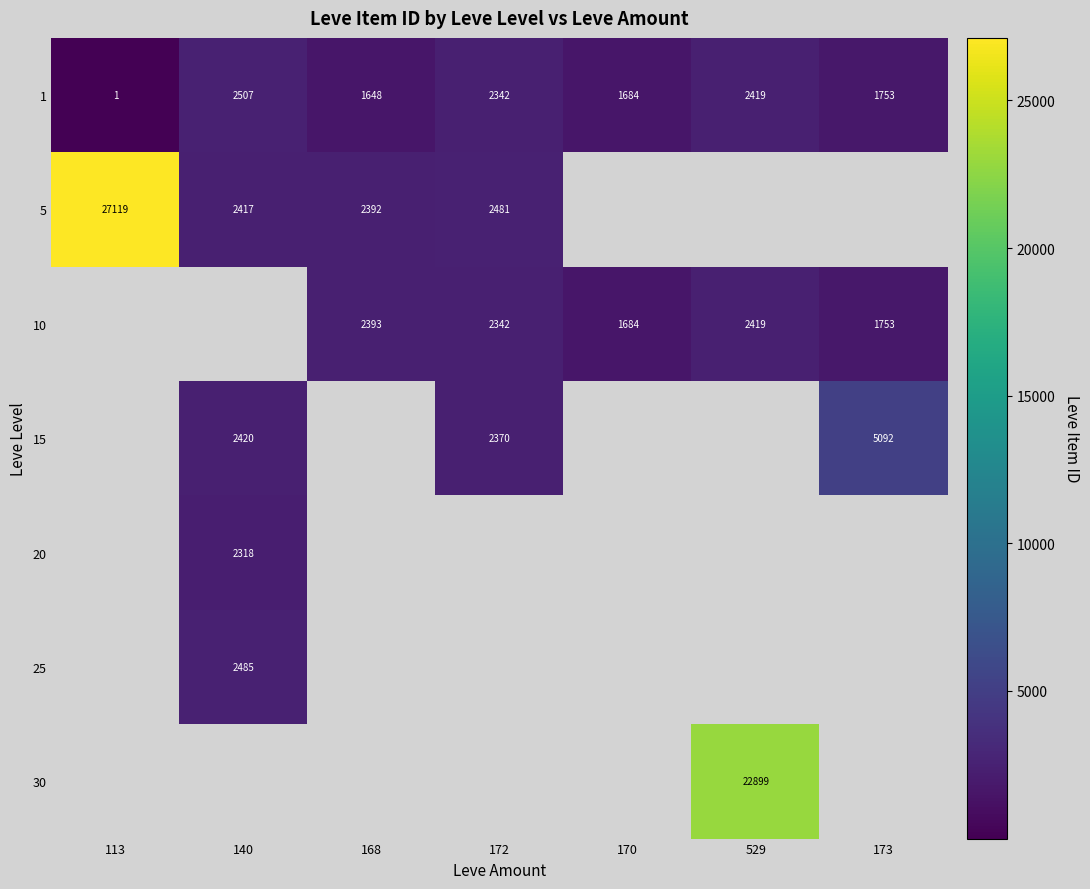

What value does the 1 series have at 173?

1753